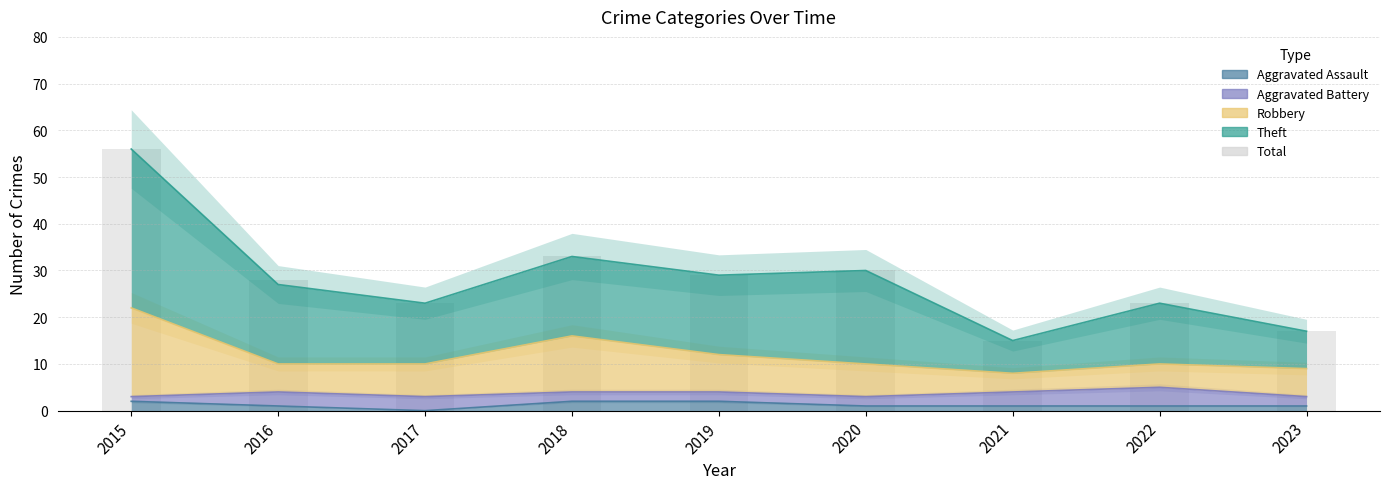

How many bars are there in total?

9